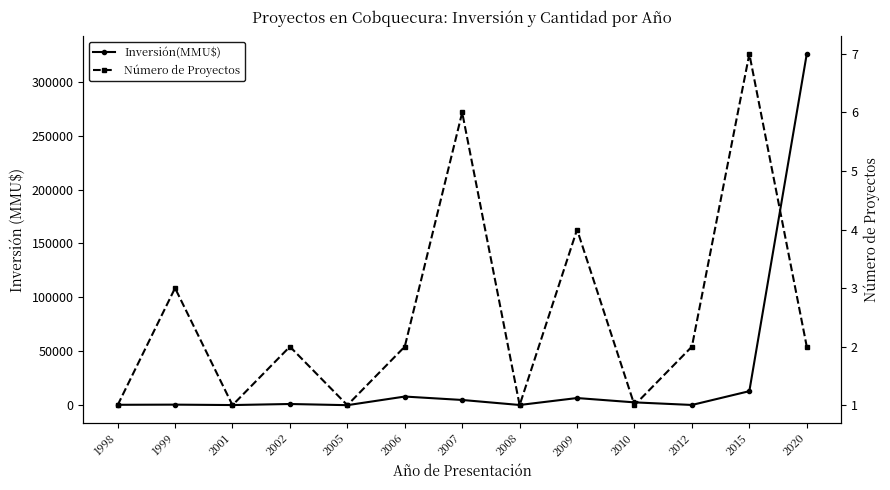

Where is Número de Proyectos nearest to the value 4?

2009